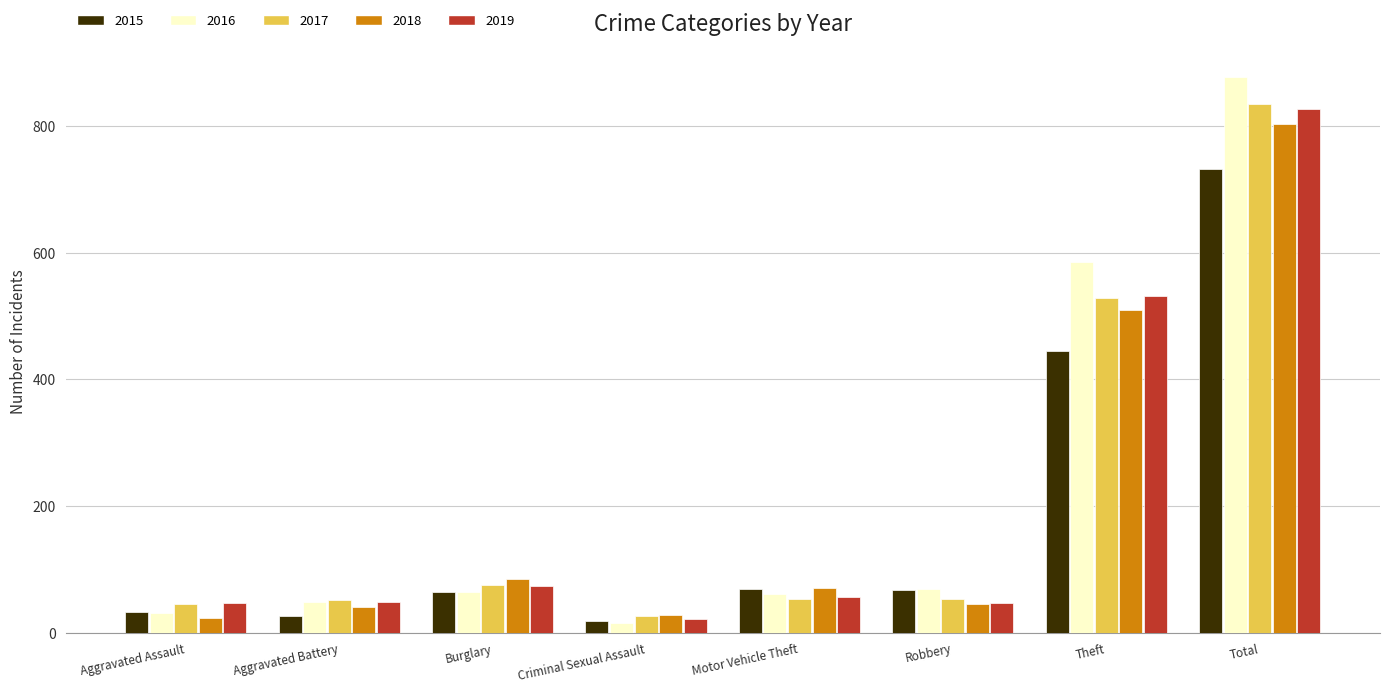

Read the 2015 value at Theft.

445